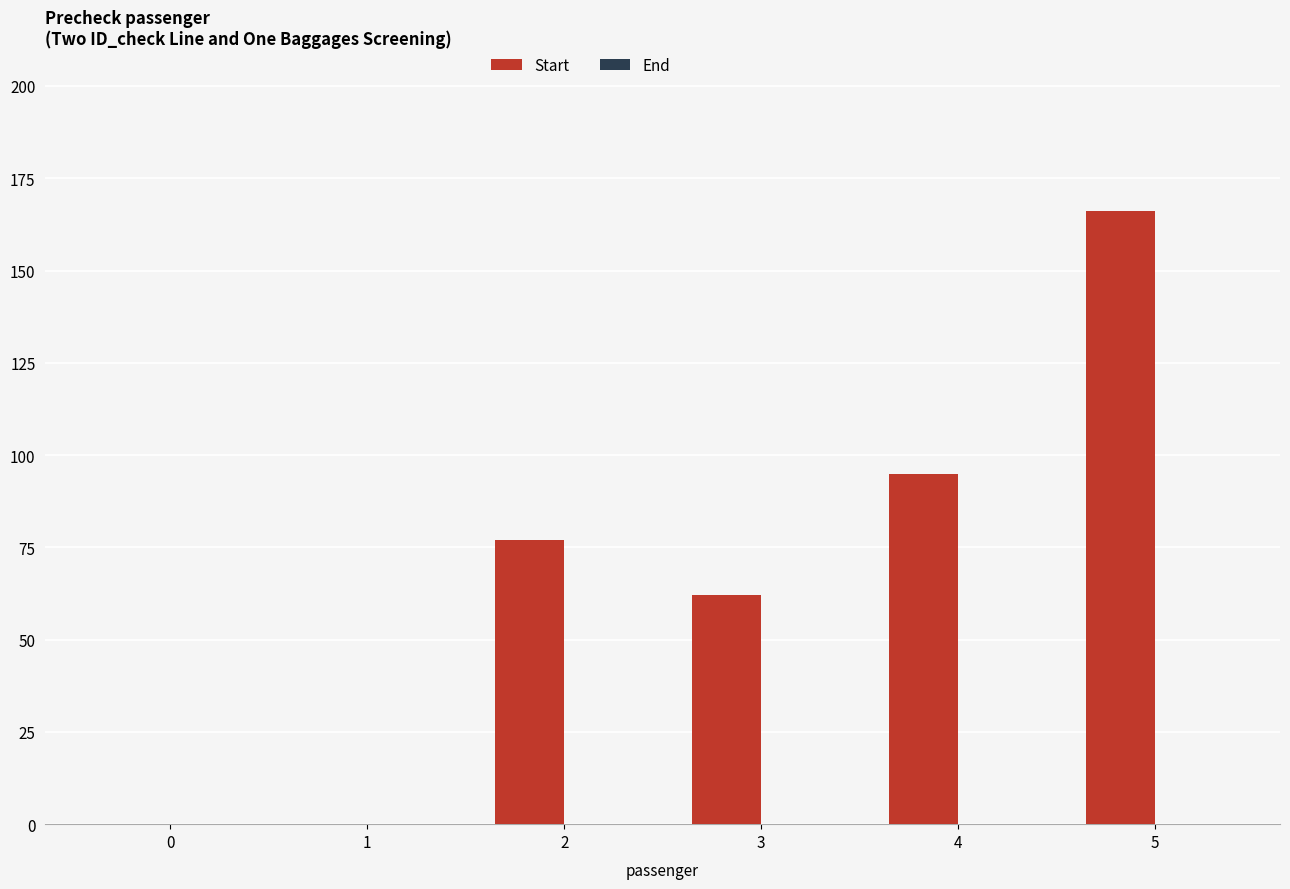

The chart shows a value of -54 at 0. True or false?

False